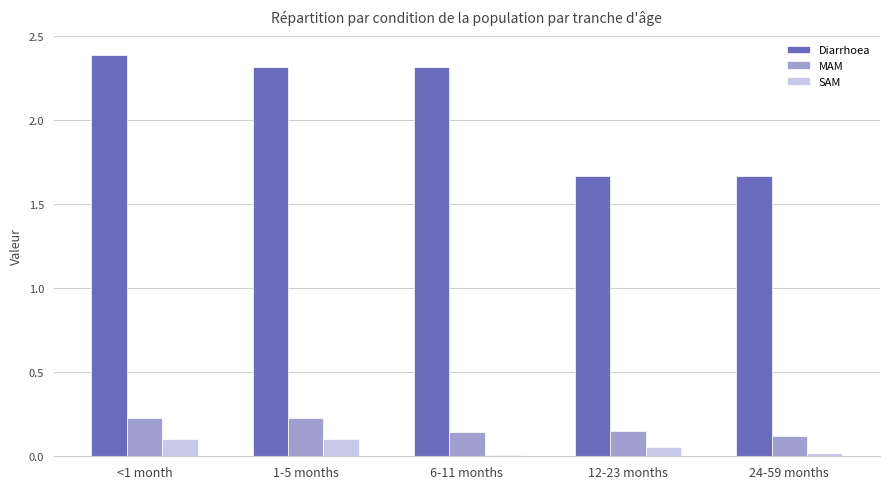

Are the bars grouped side by side (vs. stacked)?

Yes